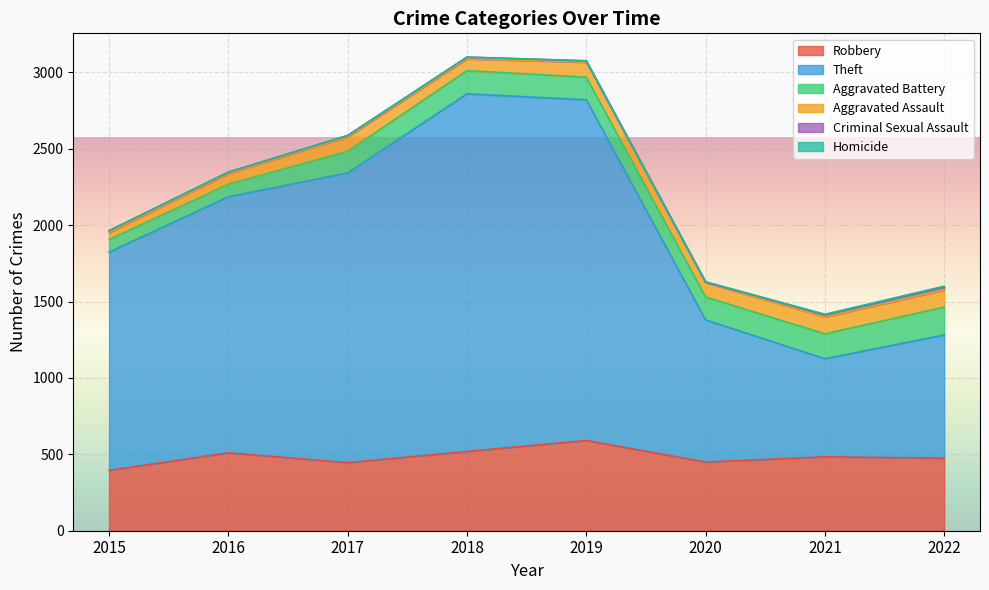

Reading left to right, extract all data points from this chart.

Robbery: 395	510	446	519	591	450	484	475
Theft: 1429	1676	1896	2341	2230	930	642	807
Aggravated Battery: 82	82	142	152	148	150	163	182
Aggravated Assault: 46	71	95	77	98	94	110	112
Criminal Sexual Assault: 12	8	8	11	8	3	14	20
Homicide: 0	1	1	1	2	3	4	5